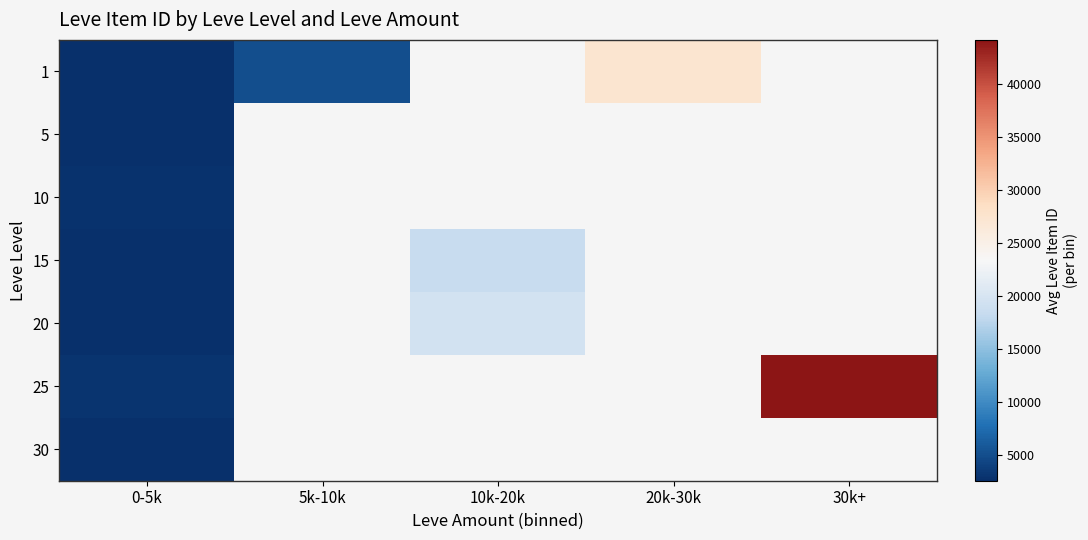

At 30k+, list the series in order from smallest to largest.

1, 5, 10, 15, 20, 25, 30